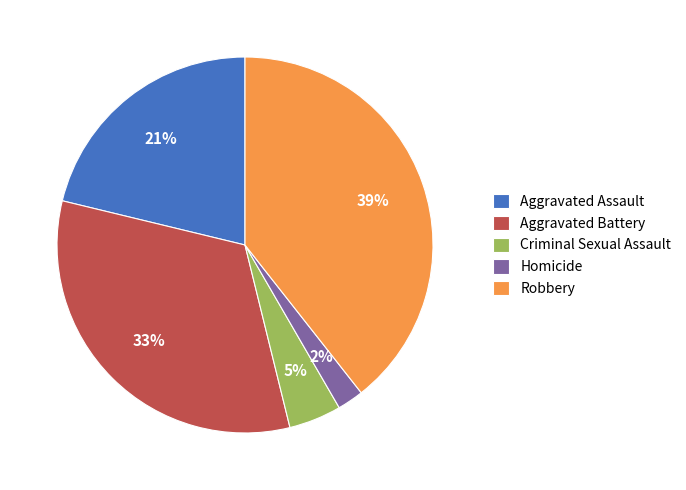

Rank the categories by value from lowest to highest.

Homicide, Criminal Sexual Assault, Aggravated Assault, Aggravated Battery, Robbery